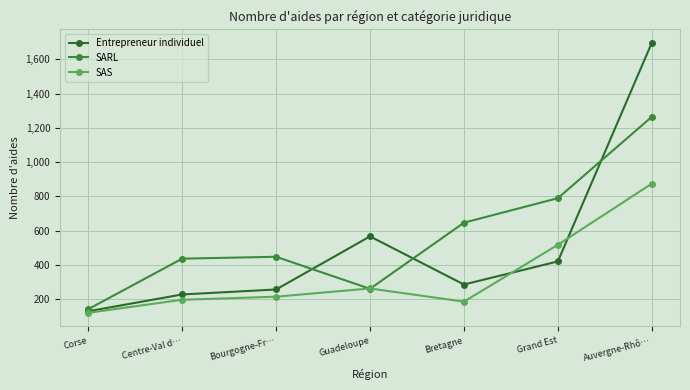

After their last crossing, which series has the higher values: SARL or SAS?

SARL